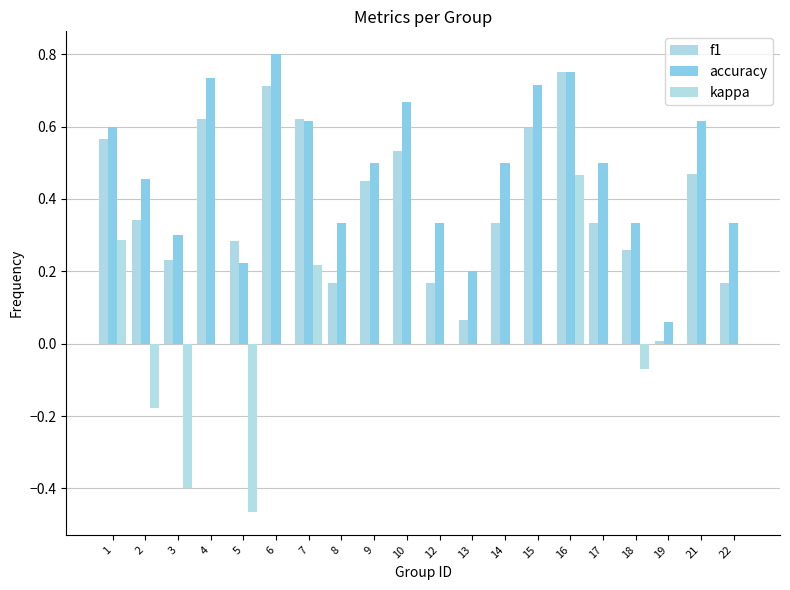

Reading left to right, what are all the values shown in this chart?

f1: 0.6	0.3	0.2	0.6	0.3	0.7	0.6	0.2	0.5	0.5	0.2	0.1	0.3	0.6	0.8	0.3	0.3	0.0	0.5	0.2
accuracy: 0.6	0.5	0.3	0.7	0.2	0.8	0.6	0.3	0.5	0.7	0.3	0.2	0.5	0.7	0.8	0.5	0.3	0.1	0.6	0.3
kappa: 0.3	-0.2	-0.4	0.0	-0.5	0.0	0.2	0.0	0.0	0.0	0.0	0.0	0.0	0.0	0.5	0.0	-0.1	0.0	0.0	0.0